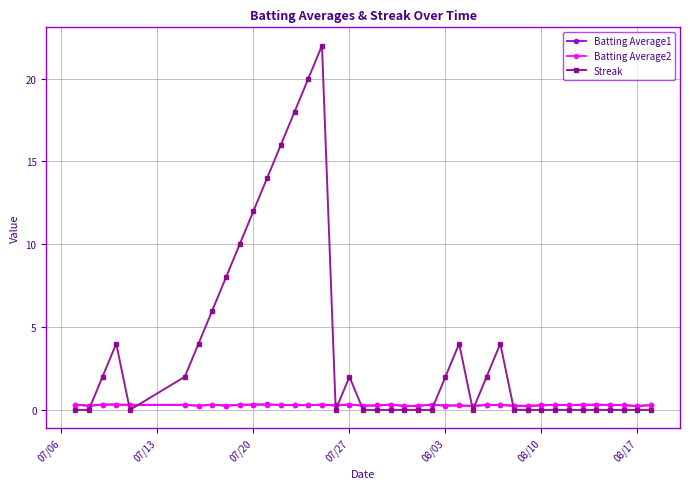

How many series are shown in this chart?

3